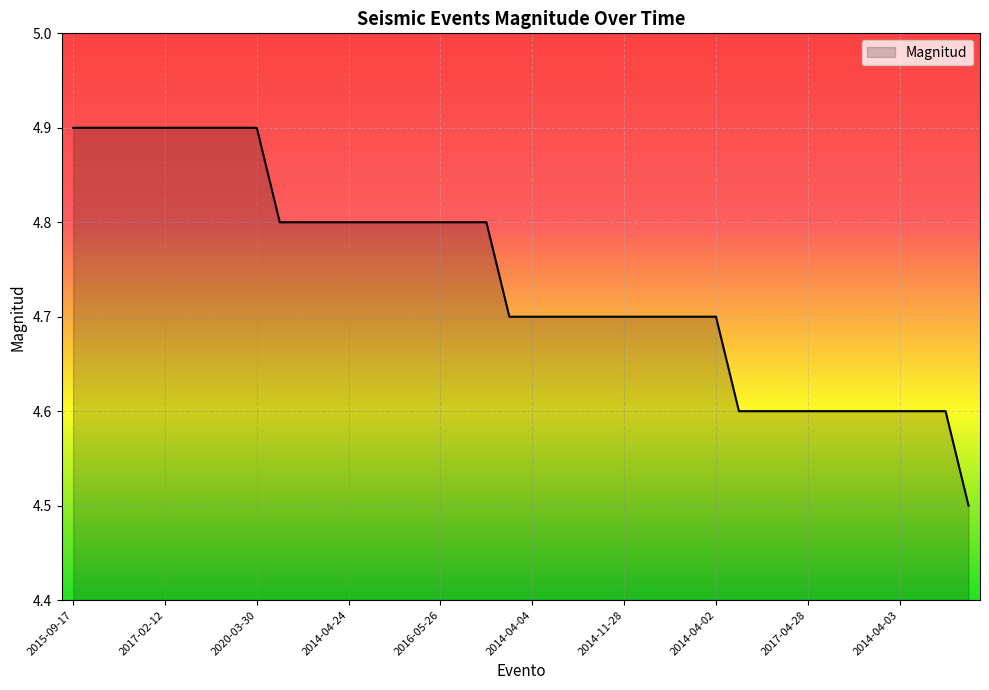

What is the minimum value shown in the chart?

4.5